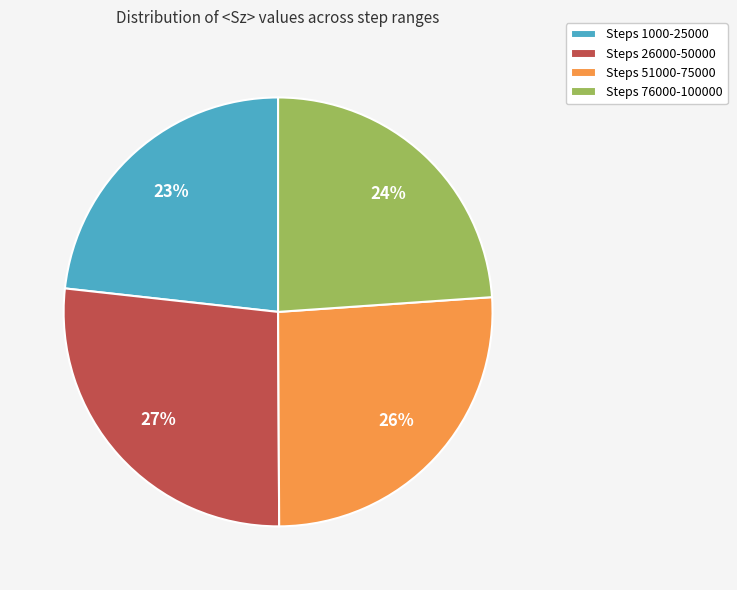

To the nearest percent, what is the difference between the largest and smallest slice percentages?

4%